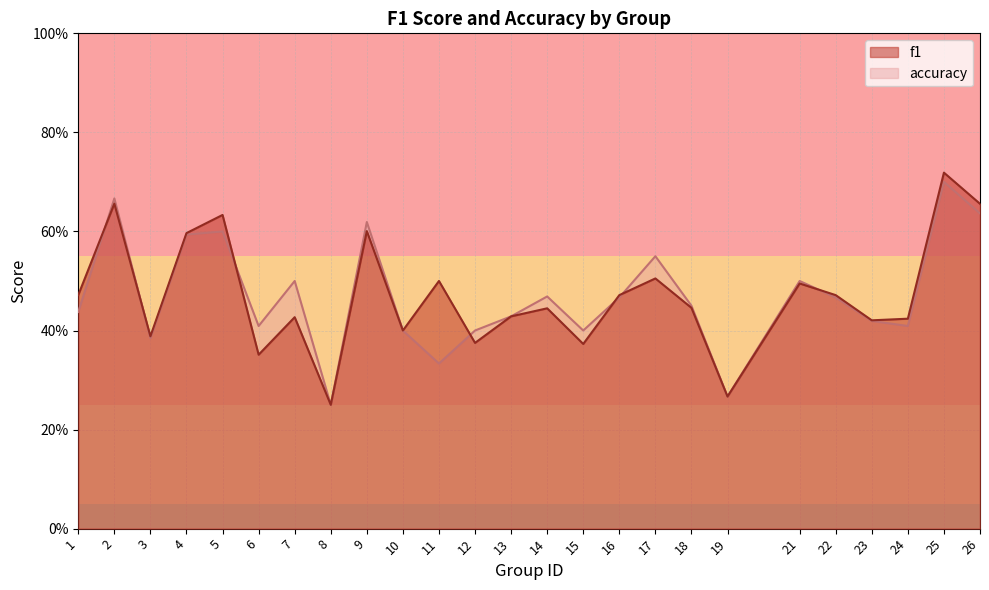

List the series in order of their peak value, highest first.

f1, accuracy